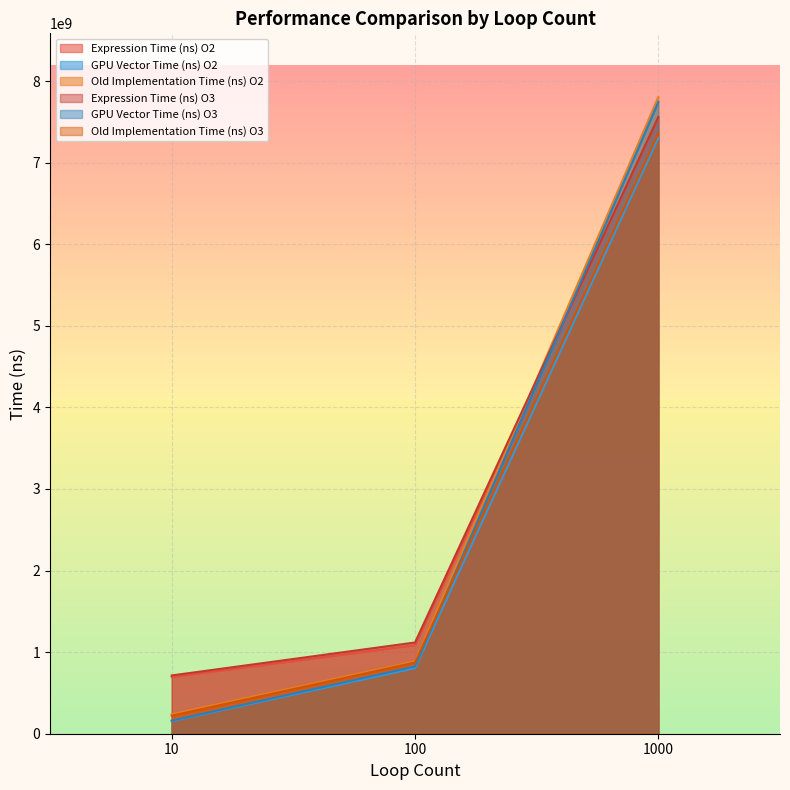

The Old Implementation Time (ns) O2 series shows 886995380.0 at 100. True or false?

True